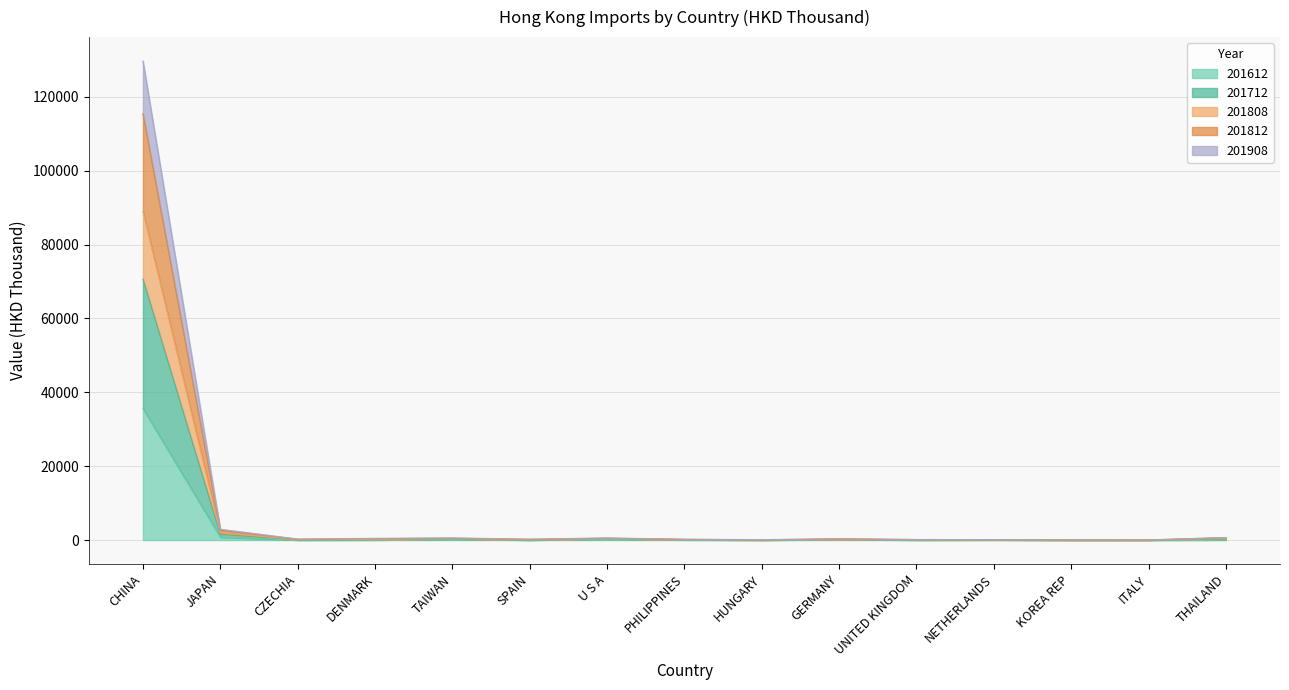

Read the 201812 value at KOREA REP.

62.7